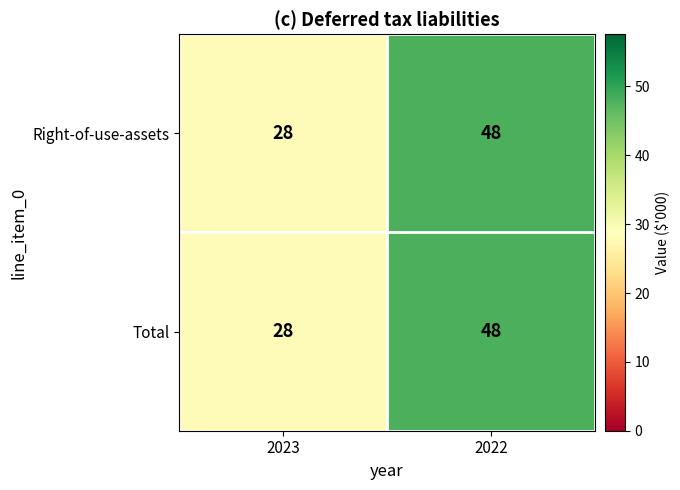

How many categories are shown in the chart?

2